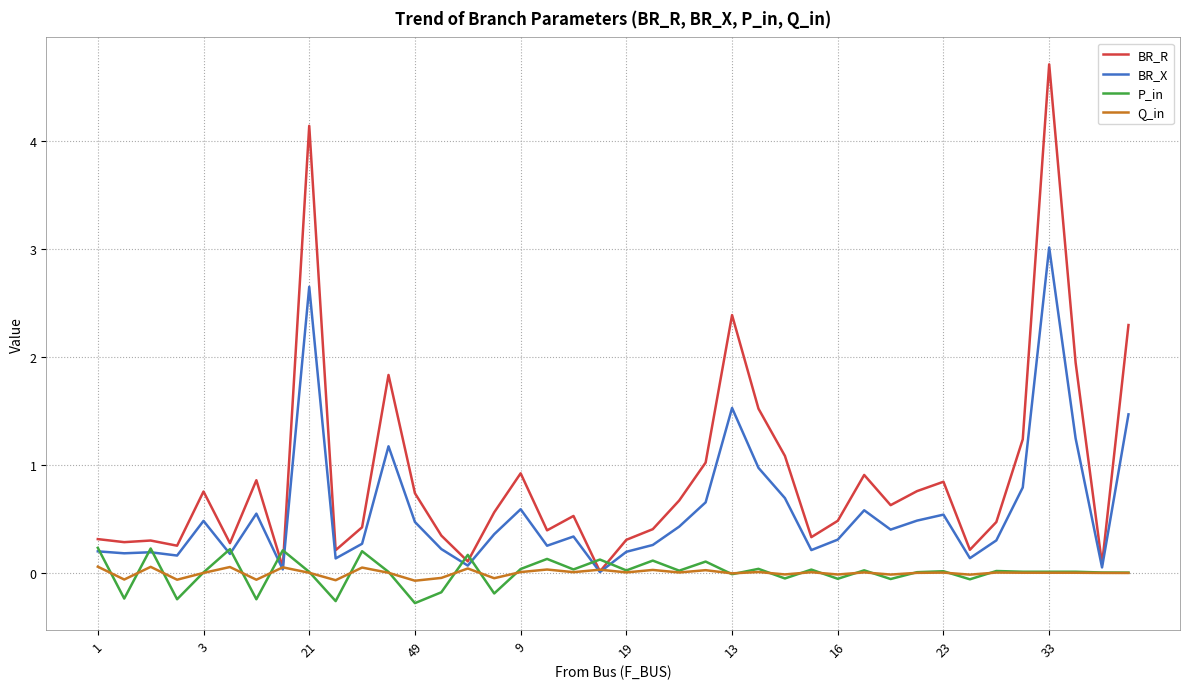

Which series has the largest total across all categories?

BR_R